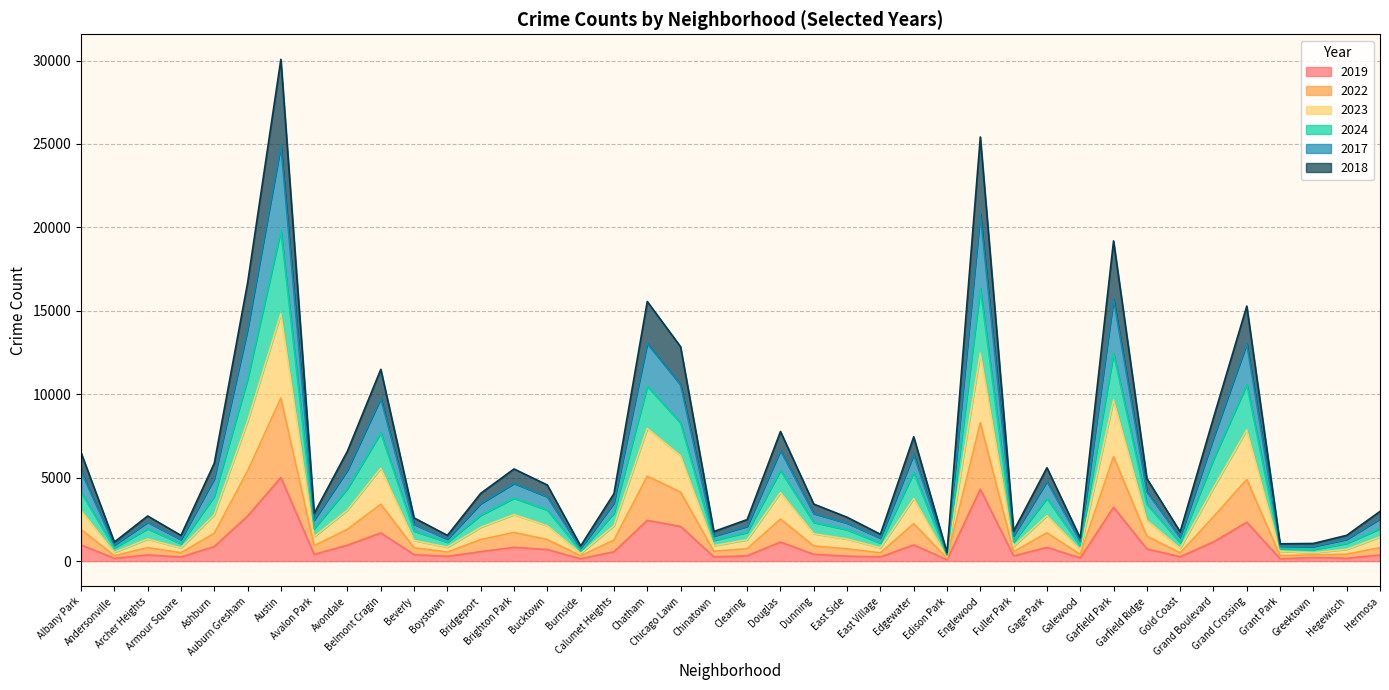

The value of 2018 at Auburn Gresham is 5398. True or false?

True